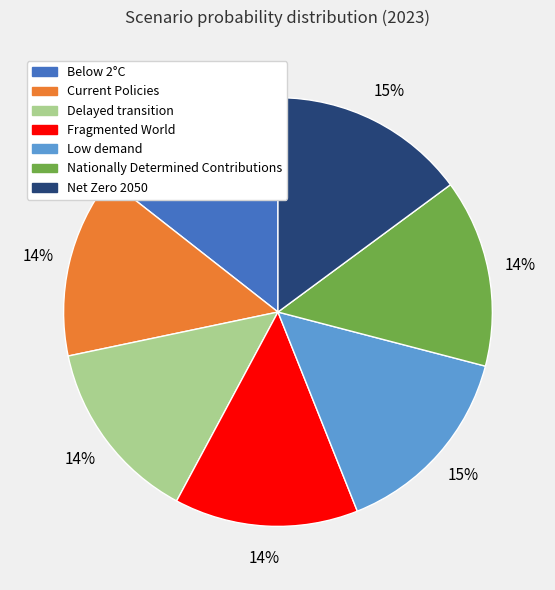

True or false: Net Zero 2050 accounts for 8% of the total.

False